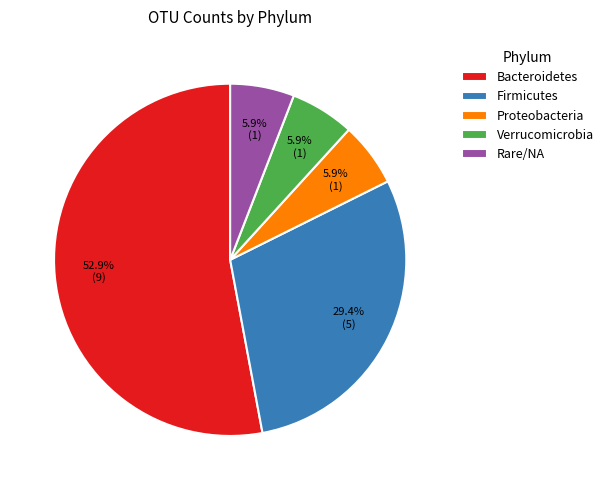

Which category has the biggest portion of the pie?

Bacteroidetes